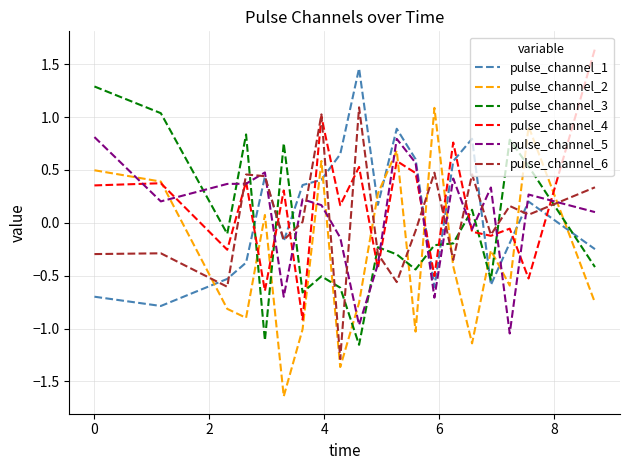

True or false: pulse_channel_1 and pulse_channel_4 cross at least once.

True